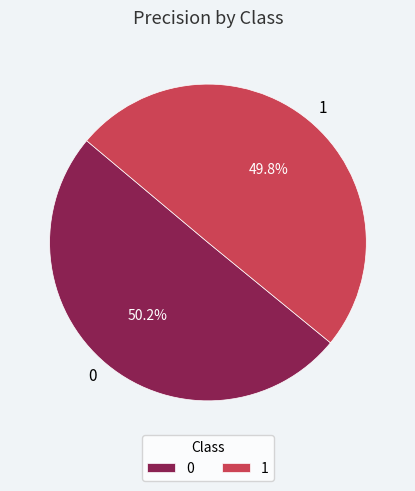

How many slices are in this pie chart?

2